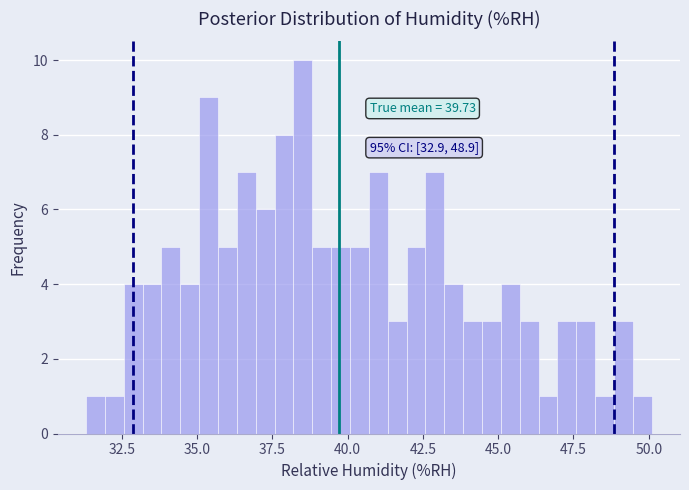

Read against the x-axis, roughly where is the centre of the tallest bar?

38.5